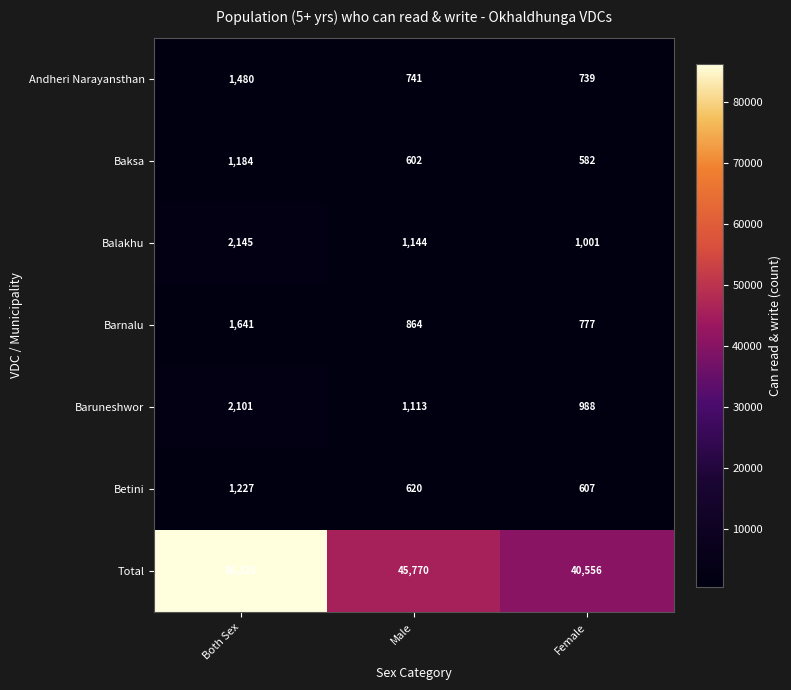

Reading left to right, what are all the values shown in this chart?

Andheri Narayansthan: 1480	741	739
Baksa: 1184	602	582
Balakhu: 2145	1144	1001
Barnalu: 1641	864	777
Baruneshwor: 2101	1113	988
Betini: 1227	620	607
Total: 86326	45770	40556